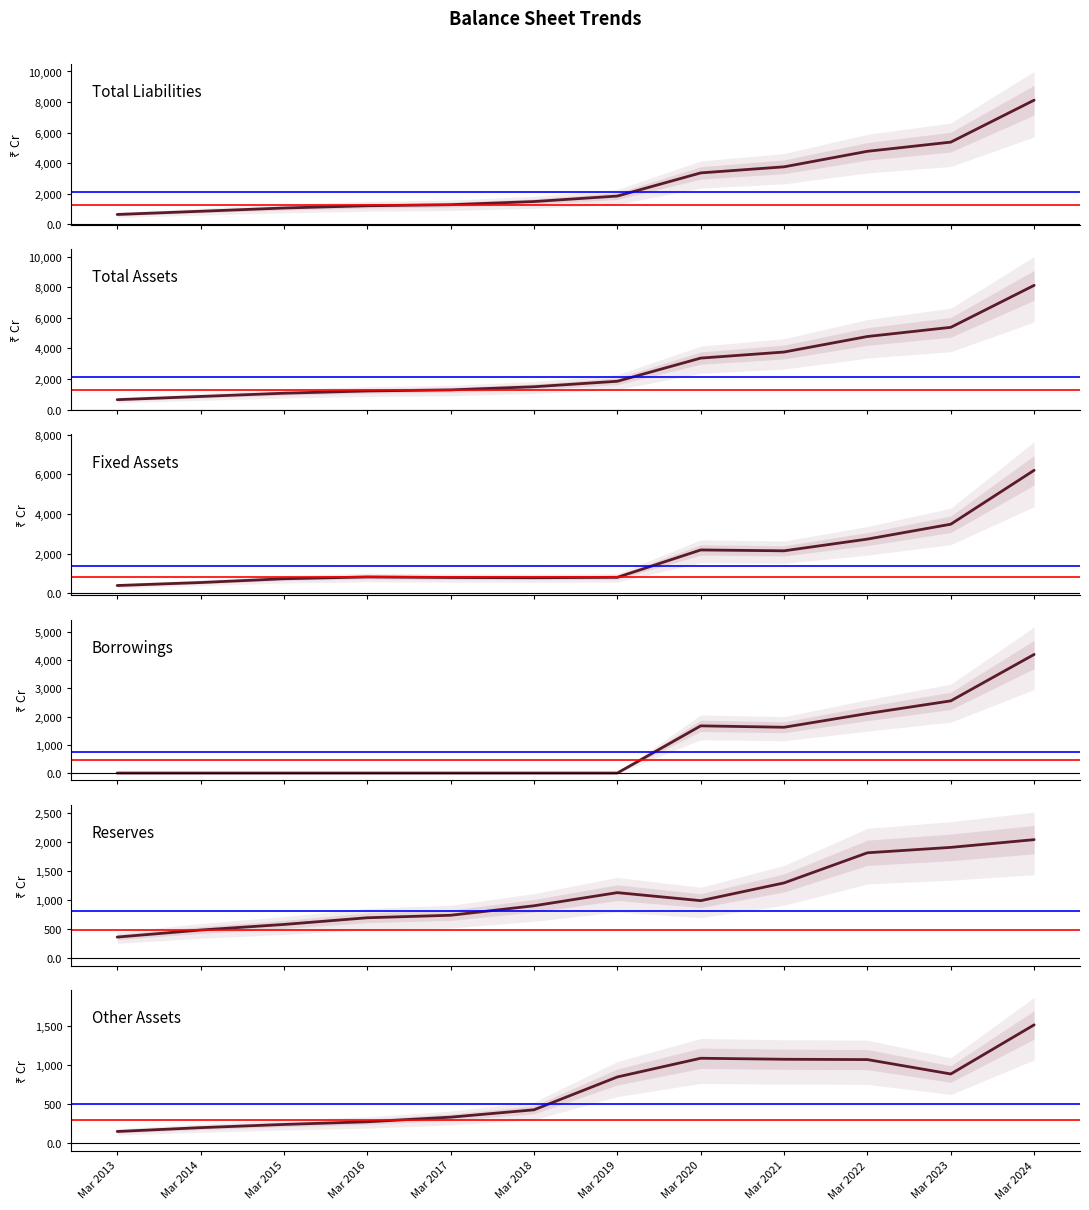

At which label is Total Assets closest to 4389?

Mar 2022